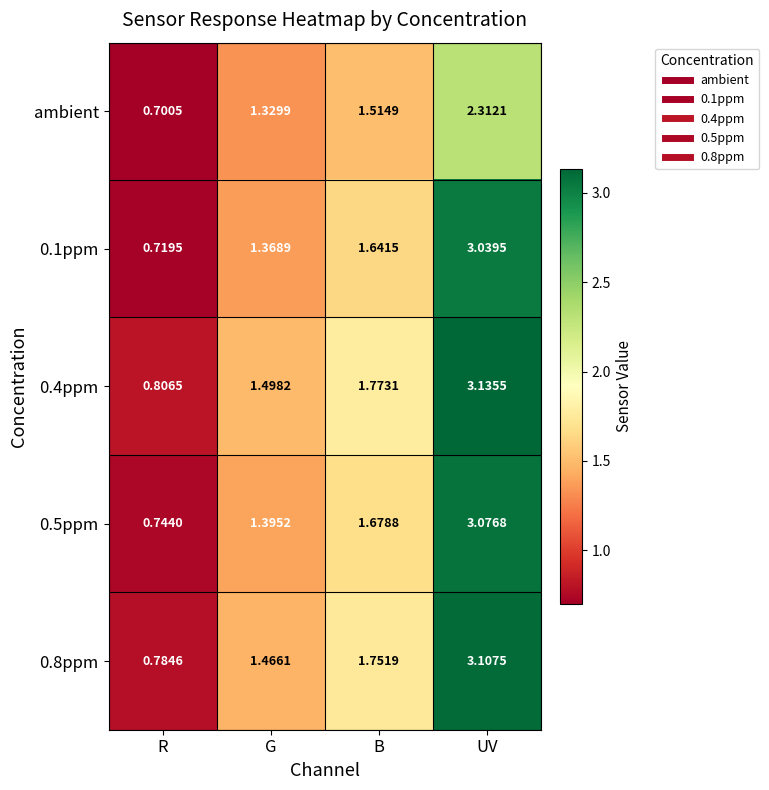

Which label corresponds to the largest value in the chart?

UV